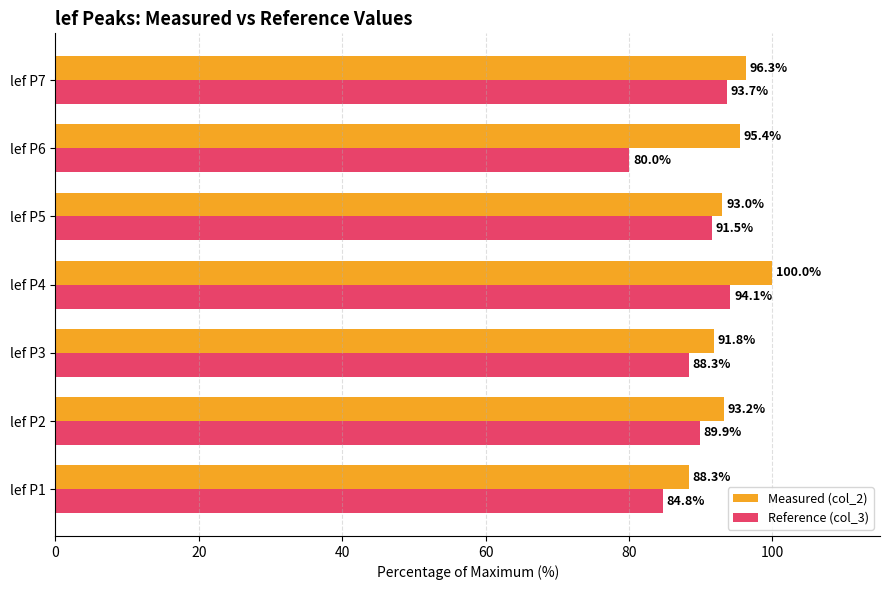

The value of Reference (col_3) at lef P4 is 142.7. True or false?

False